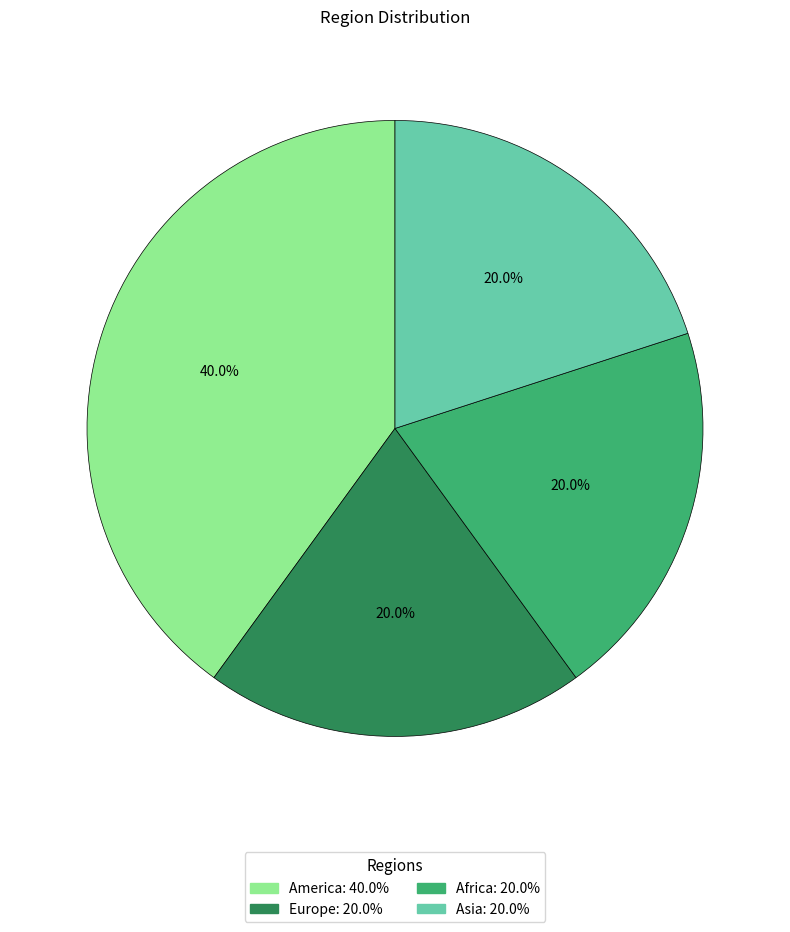

To the nearest percent, what portion does Europe represent?

20%